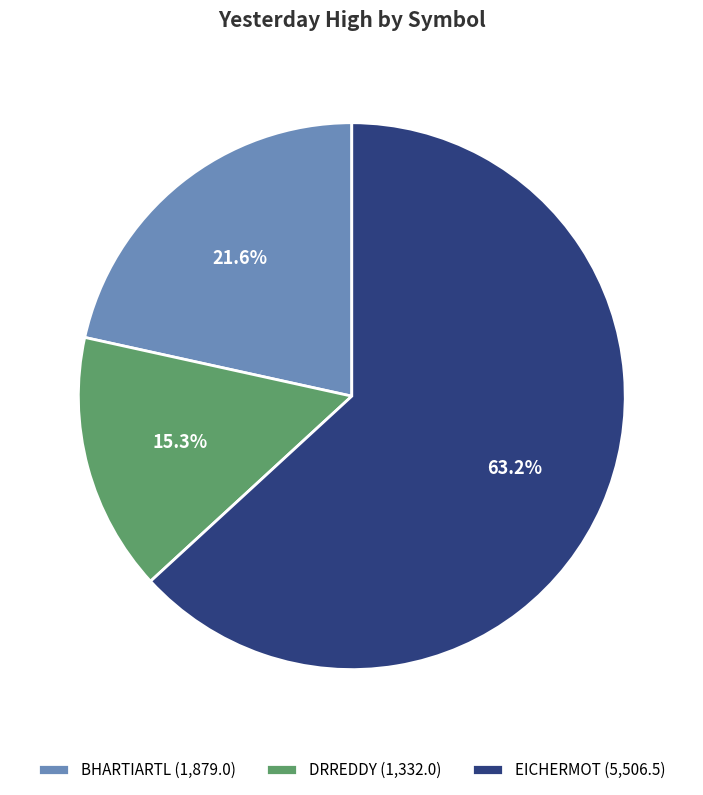

Which category has the biggest portion of the pie?

EICHERMOT